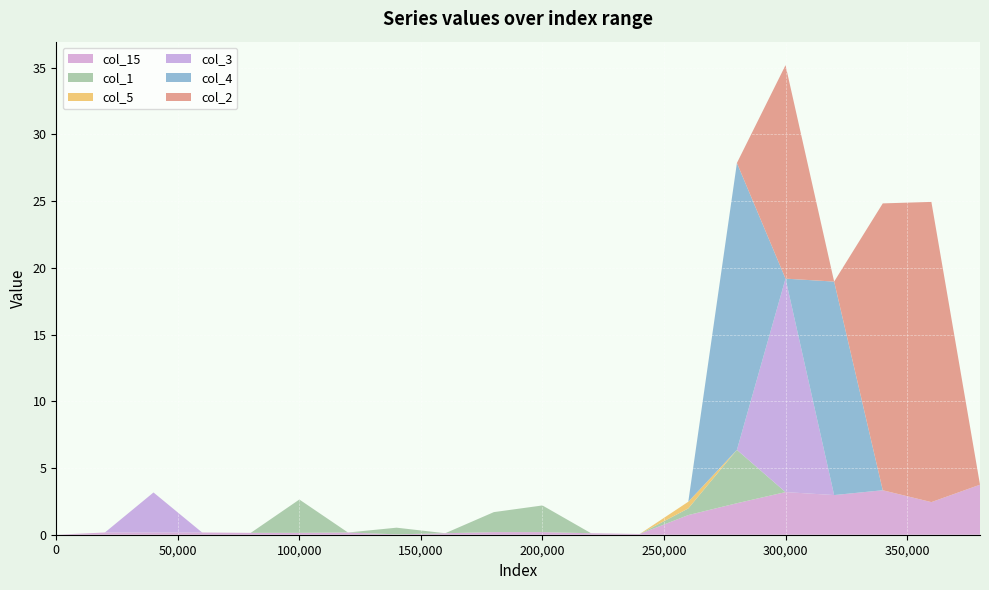

Reading left to right, extract all data points from this chart.

col_15: 0.0	0.2	0.2	0.2	0.1	0.1	0.2	0.0	0.1	0.2	0.2	0.1	0.1	1.5	2.4	3.2	3.0	3.3	2.4	3.8
col_1: 0.0	0.0	0.0	0.0	0.0	2.5	0.0	0.5	0.0	1.5	2.0	0.0	0.0	0.5	4.0	0.0	0.0	0.0	0.0	0.0
col_5: 0.0	0.0	0.0	0.0	0.0	0.0	0.0	0.0	0.0	0.0	0.0	0.0	0.0	0.5	0.0	0.0	0.0	0.0	0.0	0.0
col_3: 0.0	0.0	3.0	0.0	0.0	0.0	0.0	0.0	0.0	0.0	0.0	0.0	0.0	0.0	0.0	16.0	0.0	0.0	0.0	0.0
col_4: 0.0	0.0	0.0	0.0	0.0	0.0	0.0	0.0	0.0	0.0	0.0	0.0	0.0	0.0	21.5	0.0	16.0	0.0	0.0	0.0
col_2: 0.0	0.0	0.0	0.0	0.0	0.0	0.0	0.0	0.0	0.0	0.0	0.0	0.0	0.0	0.0	16.0	0.0	21.5	22.5	0.0